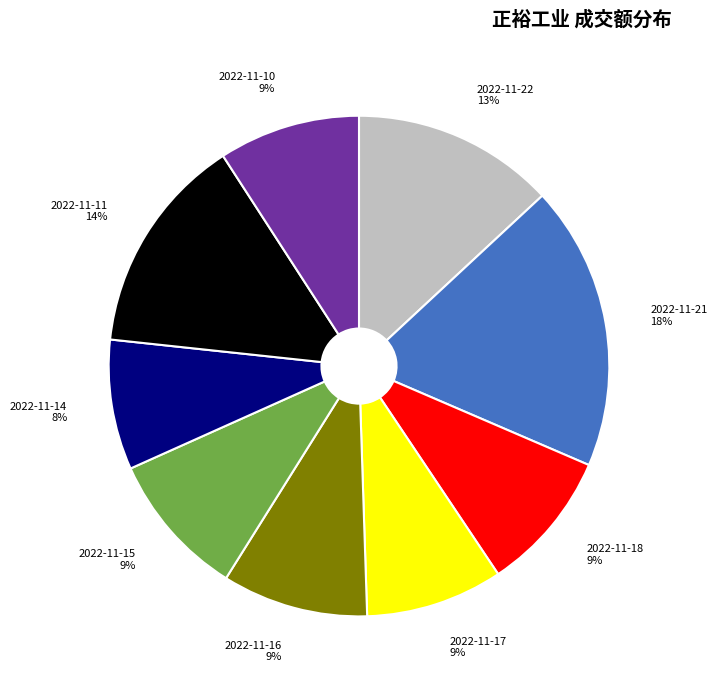

Which category has the biggest portion of the pie?

2022-11-21